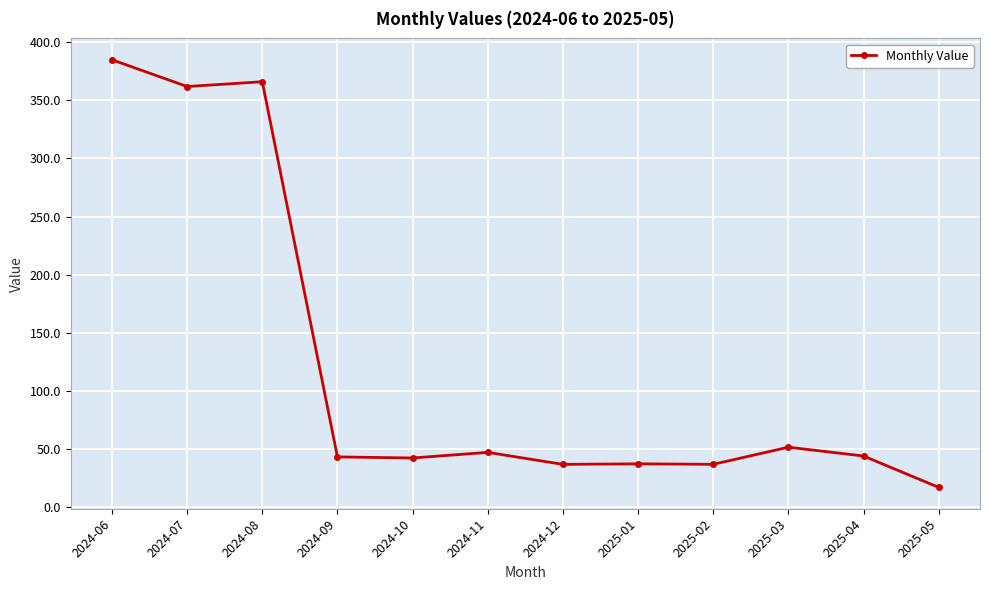

True or false: the data shows 43.1 at 2024-09.

True